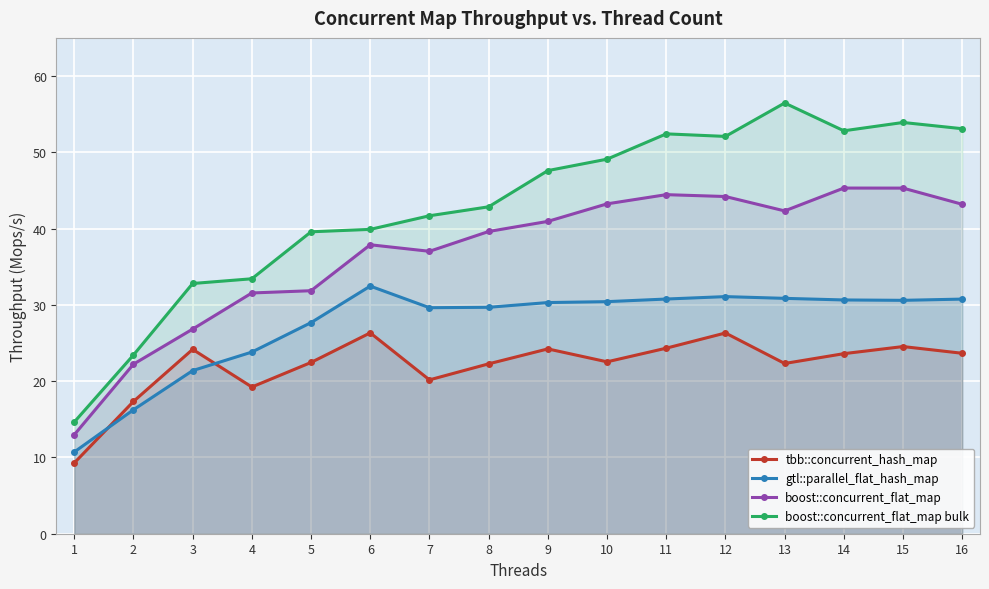

Where is the first local minimum for boost::concurrent_flat_map?

7